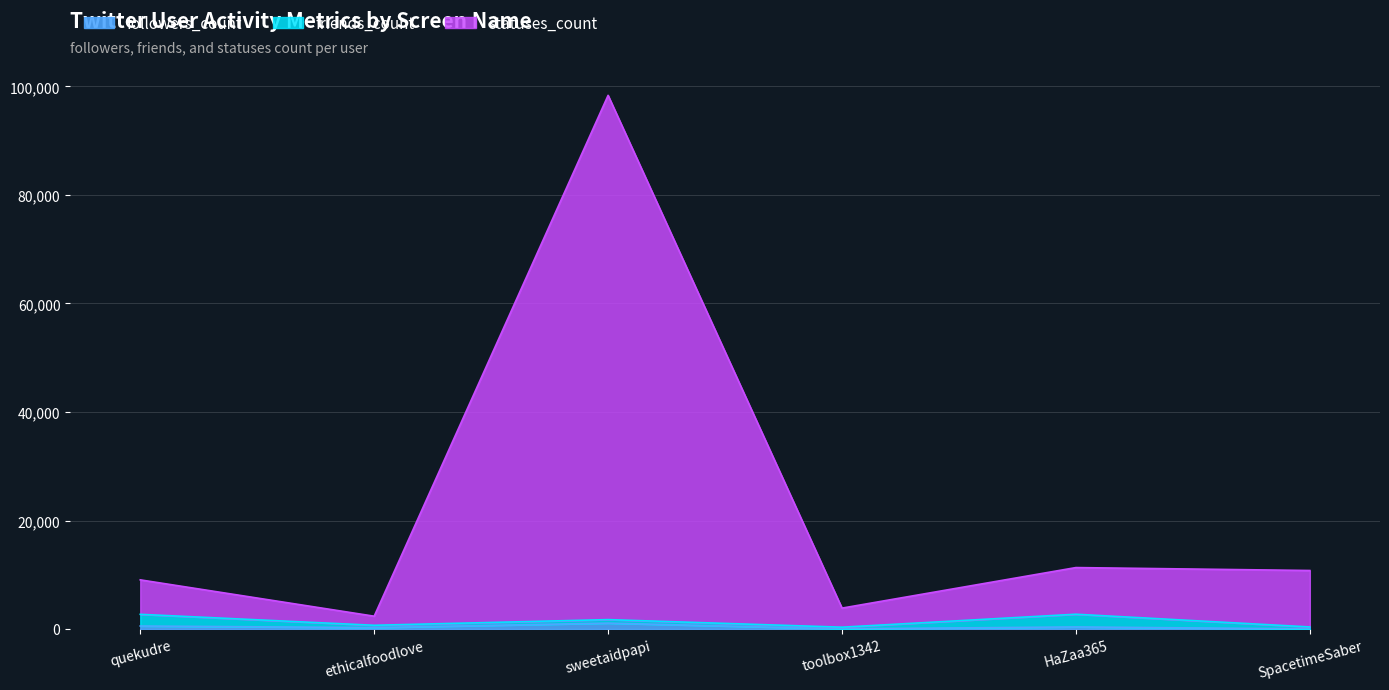

True or false: statuses_count has a value of 174181 at sweetaidpapi.

False